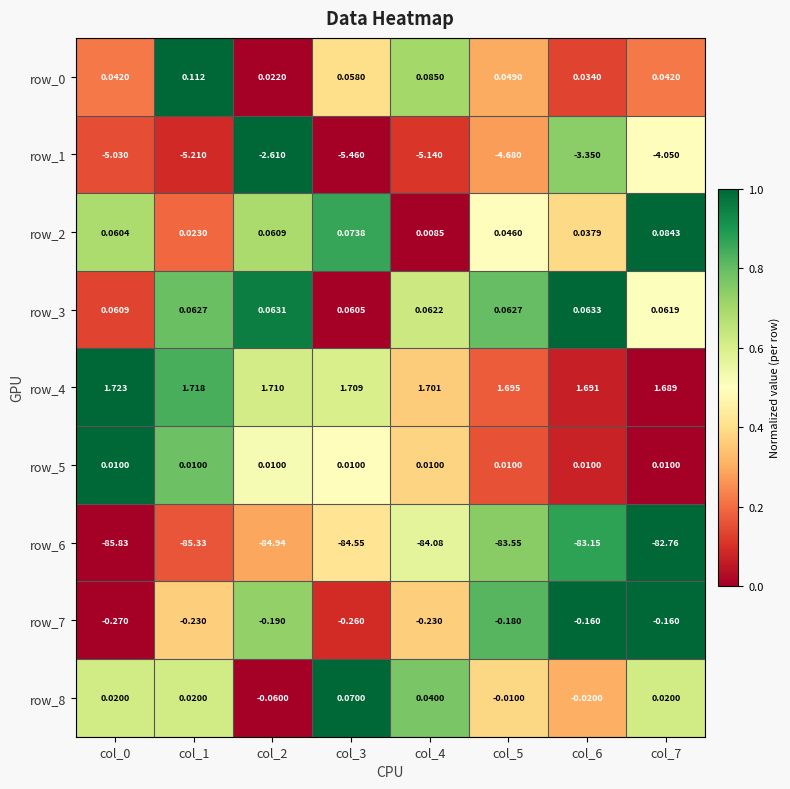

Is it true that row_5 equals 0.2 at col_5?

False